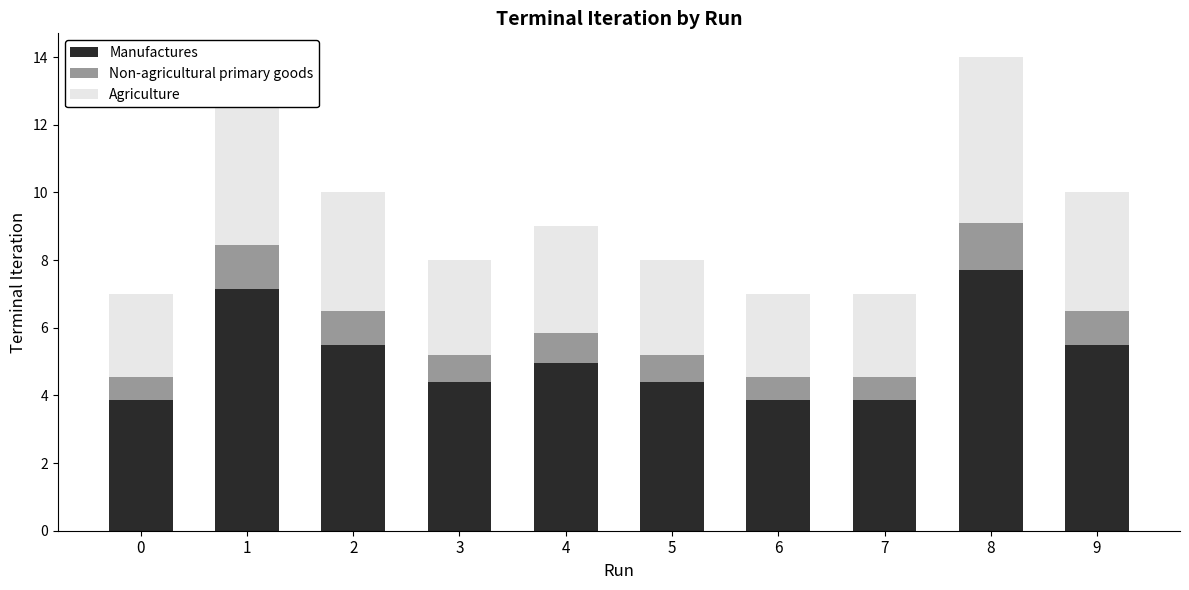

What is the average value of the Manufactures series?

5.1